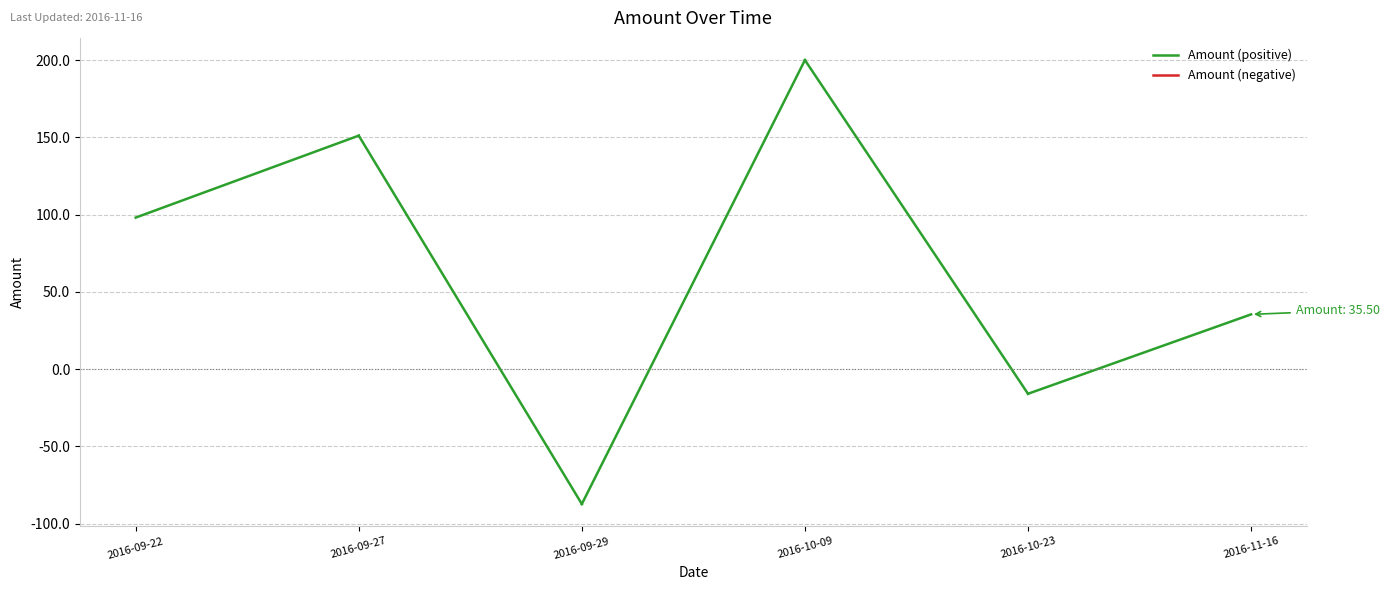

Which category has the lowest value across all series?

2016-09-29